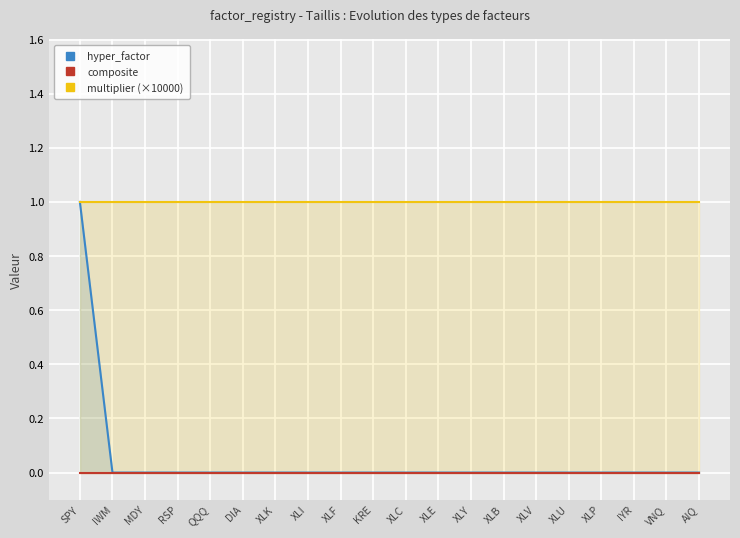

Reading right to left, transcribe all the data shown in this chart.

hyper_factor: 0	0	0	0	0	0	0	0	0	0	0	0	0	0	0	0	0	0	0	1
composite: 0	0	0	0	0	0	0	0	0	0	0	0	0	0	0	0	0	0	0	0
multiplier (×10000): 1	1	1	1	1	1	1	1	1	1	1	1	1	1	1	1	1	1	1	1